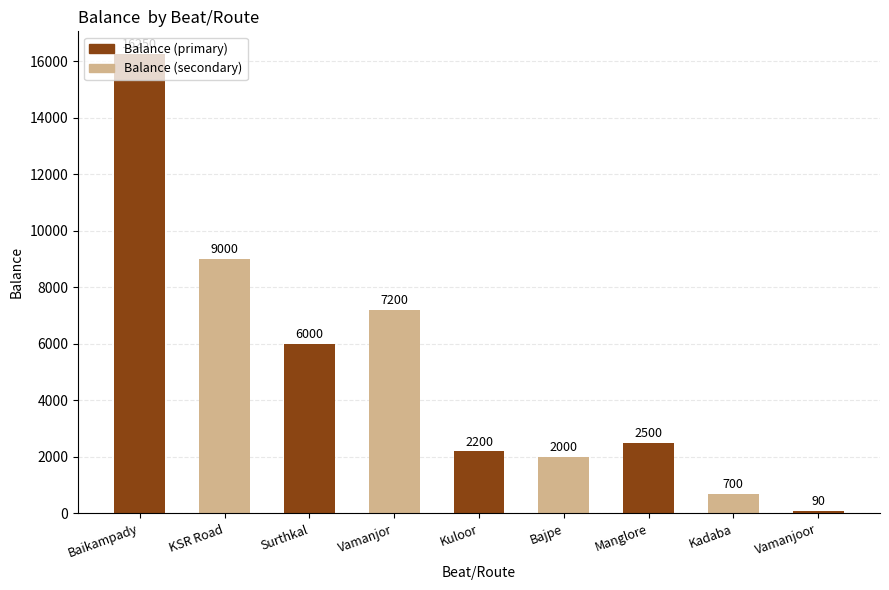

How many data points does each series have?

9